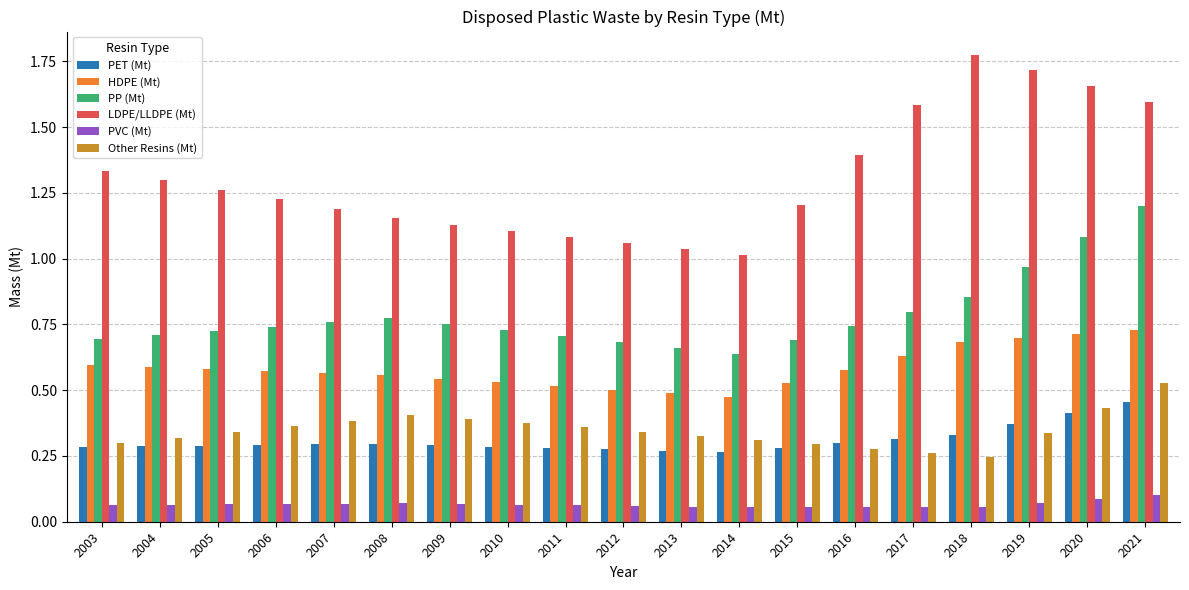

How many bars are there in total?

114